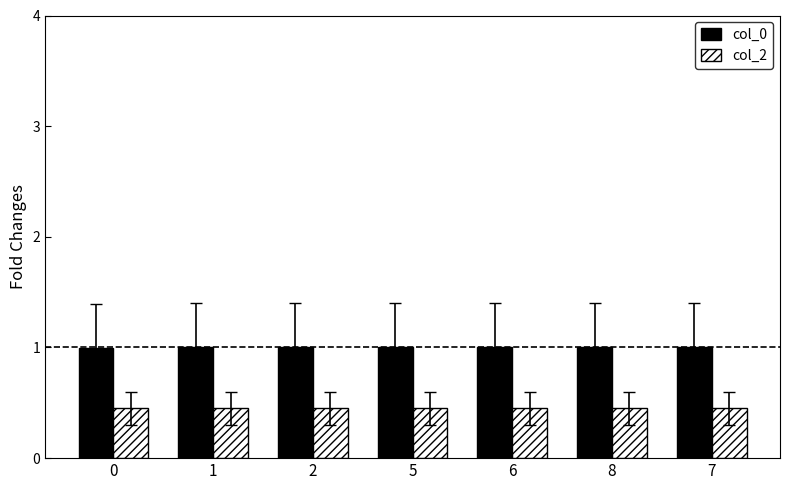

What is the sum of all col_0 values?

7.0